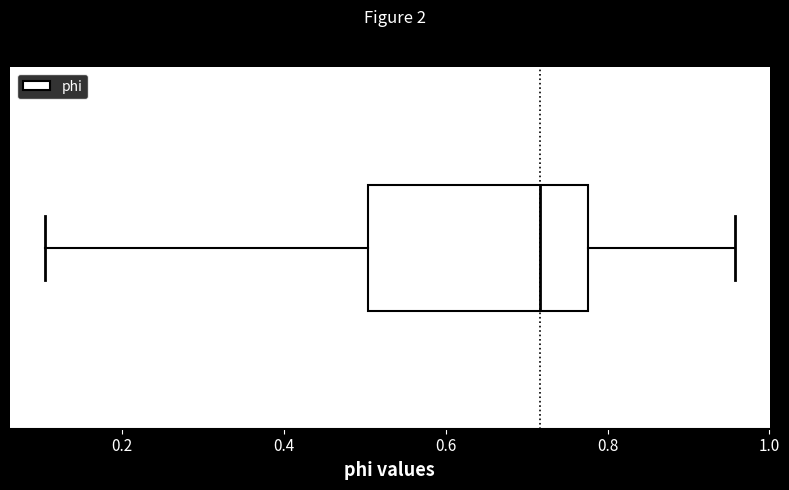

Transcribe this box plot: give where the median line is, the range the box spans, and where the two whiskers end, as read against the x-axis. The values are not printed on the chart, so give them approximately, as read against the axis.

median 0.72, box 0.50 to 0.78, whiskers 0.10 to 0.96